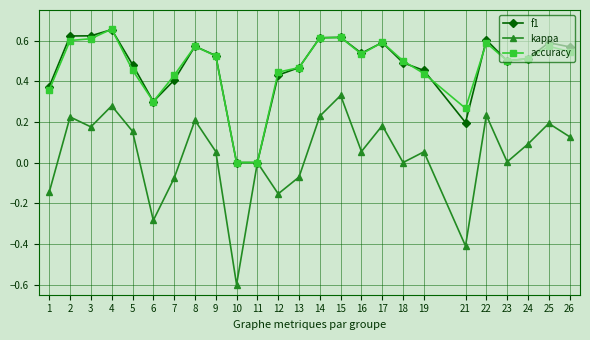

True or false: accuracy has more than 2 interior local peaks.

True